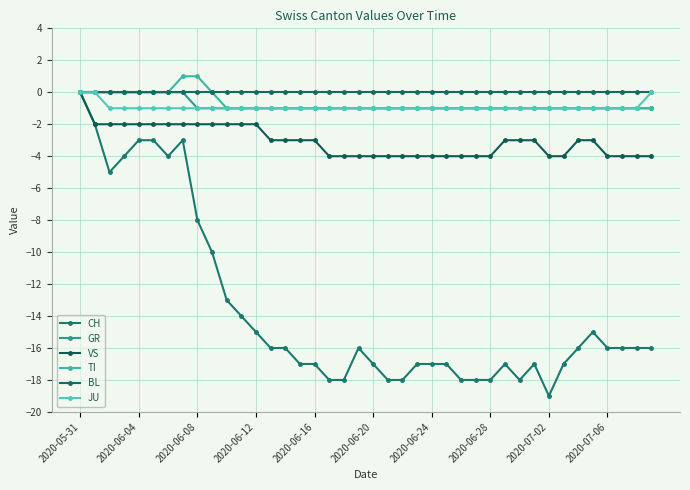

At which category is the sum across all series the highest?

2020-05-31